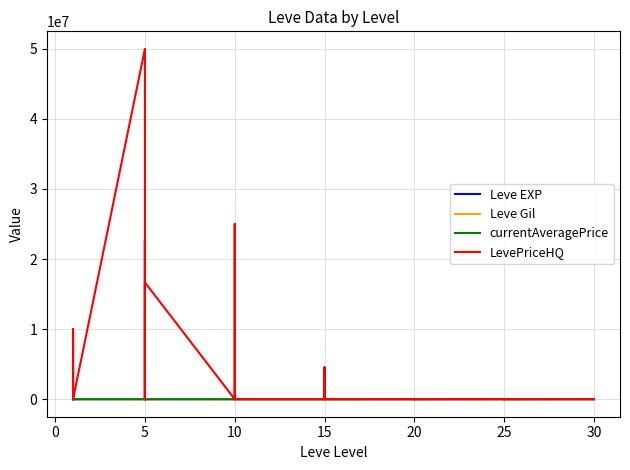

What is the value of the currentAveragePrice point at the 33rd from the left?

3349.0